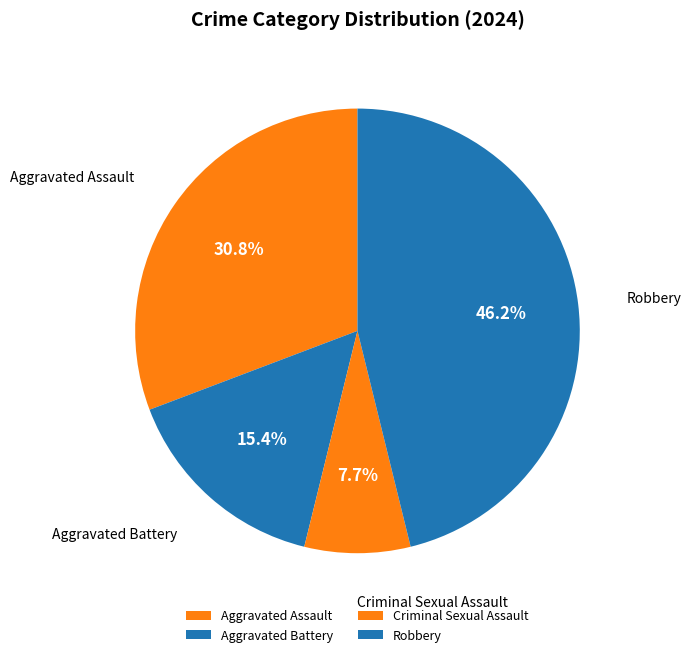

To the nearest percent, what portion does Aggravated Battery represent?

15%